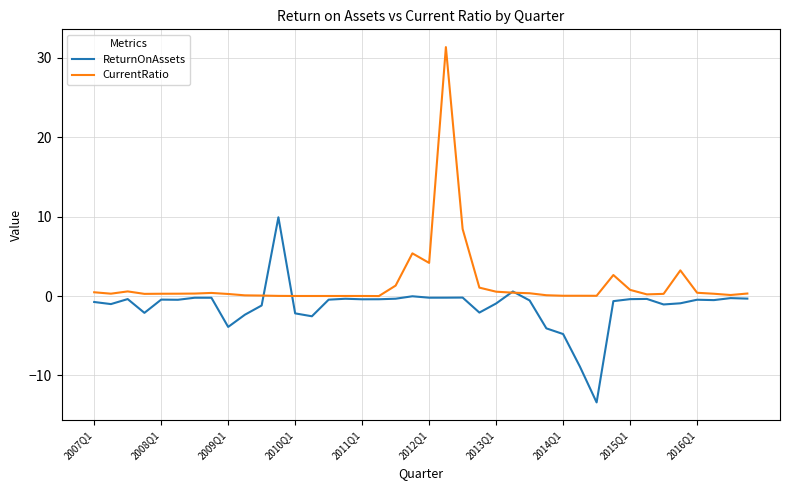

Does the chart display data point markers on the line(s)?

No